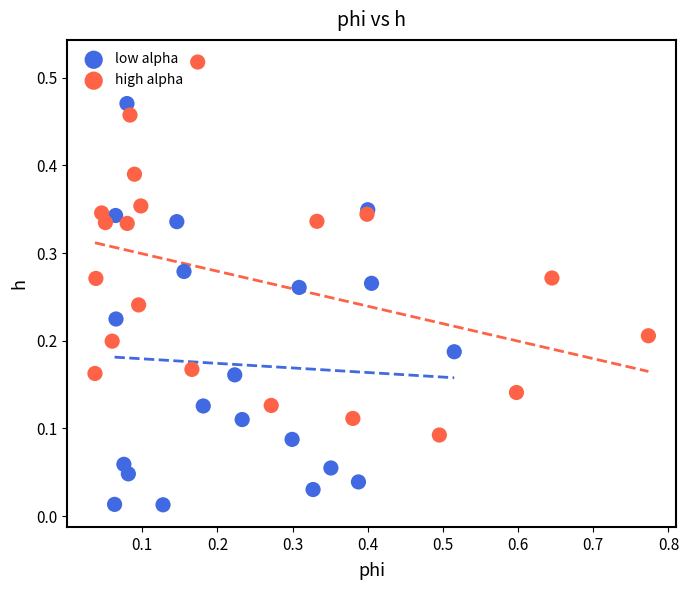

Which series reaches the minimum Y coordinate?

low alpha